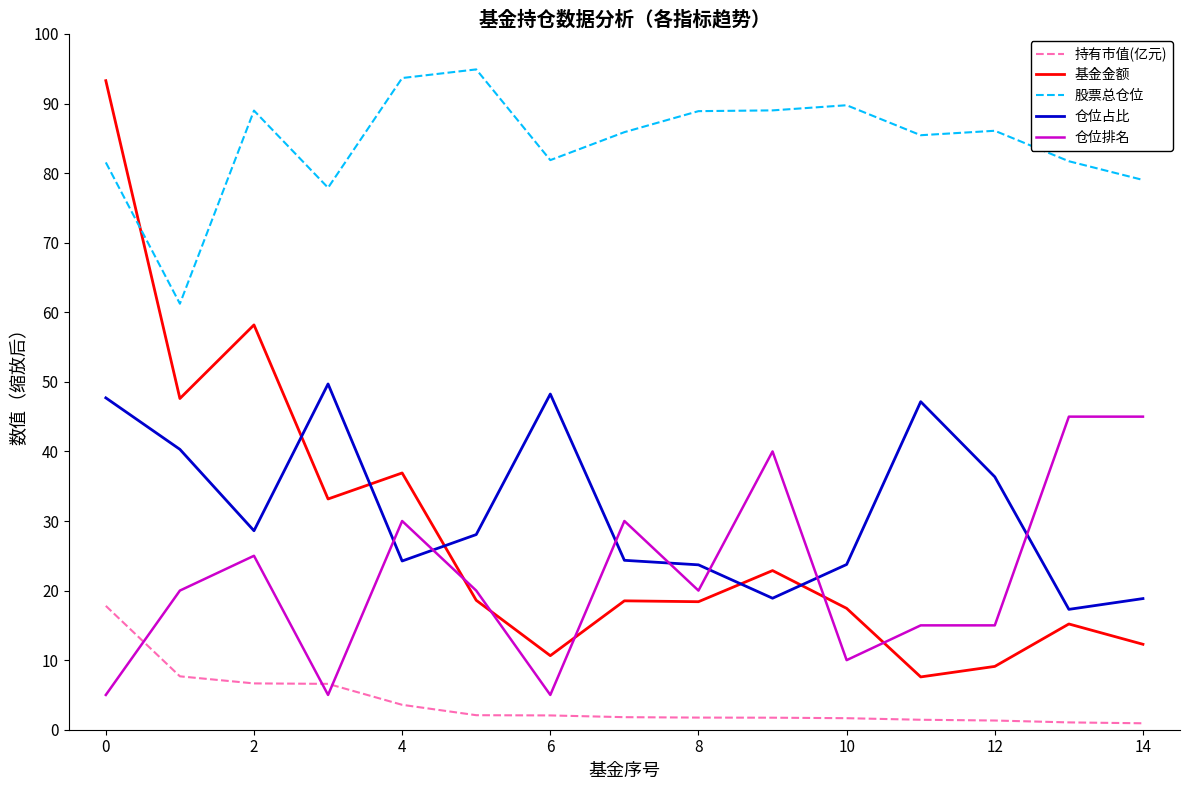

True or false: 仓位占比 and 股票总仓位 cross at least once.

False